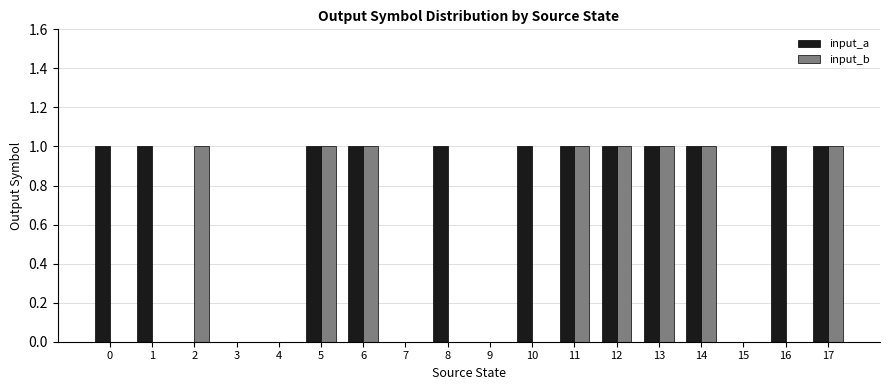

Which series has the largest total across all categories?

input_a